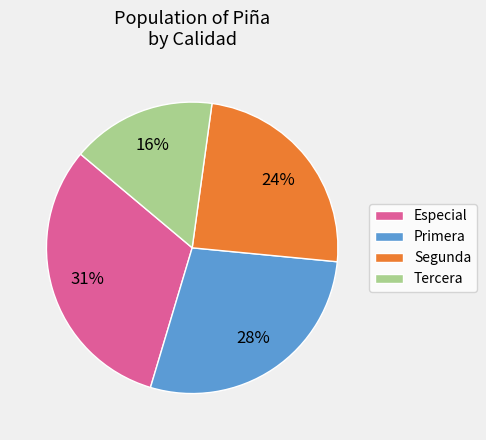

To the nearest percent, what is the combined percentage of Especial and Primera?

60%